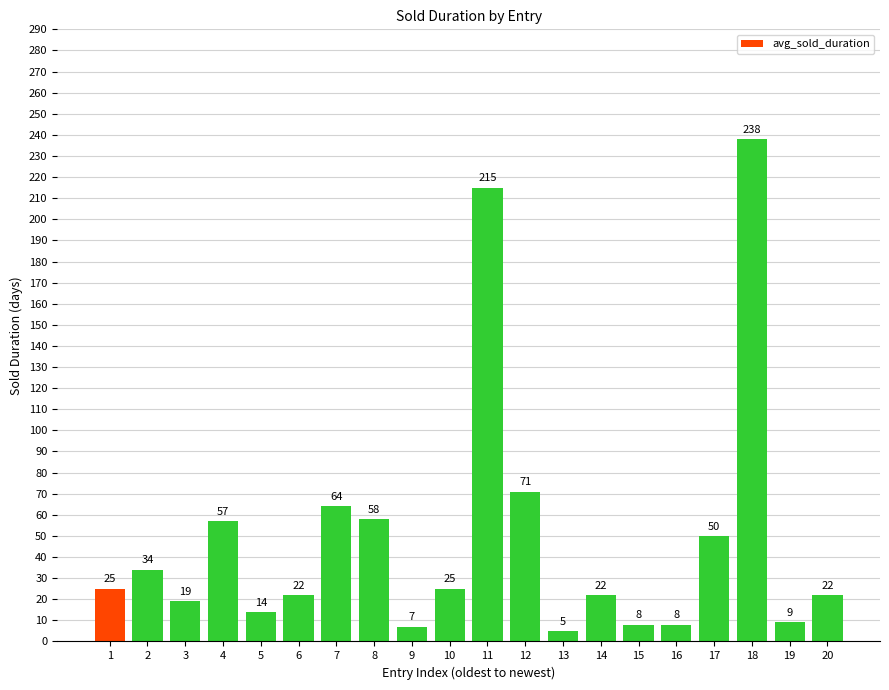

Reading left to right, list all the values displayed in this chart.

1=25	2=34	3=19	4=57	5=14	6=22	7=64	8=58	9=7	10=25	11=215	12=71	13=5	14=22	15=8	16=8	17=50	18=238	19=9	20=22